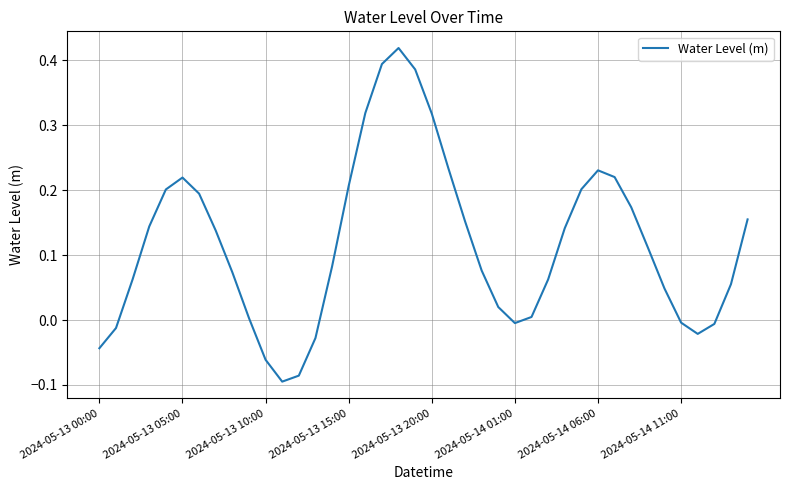

How many positive values are there?

30